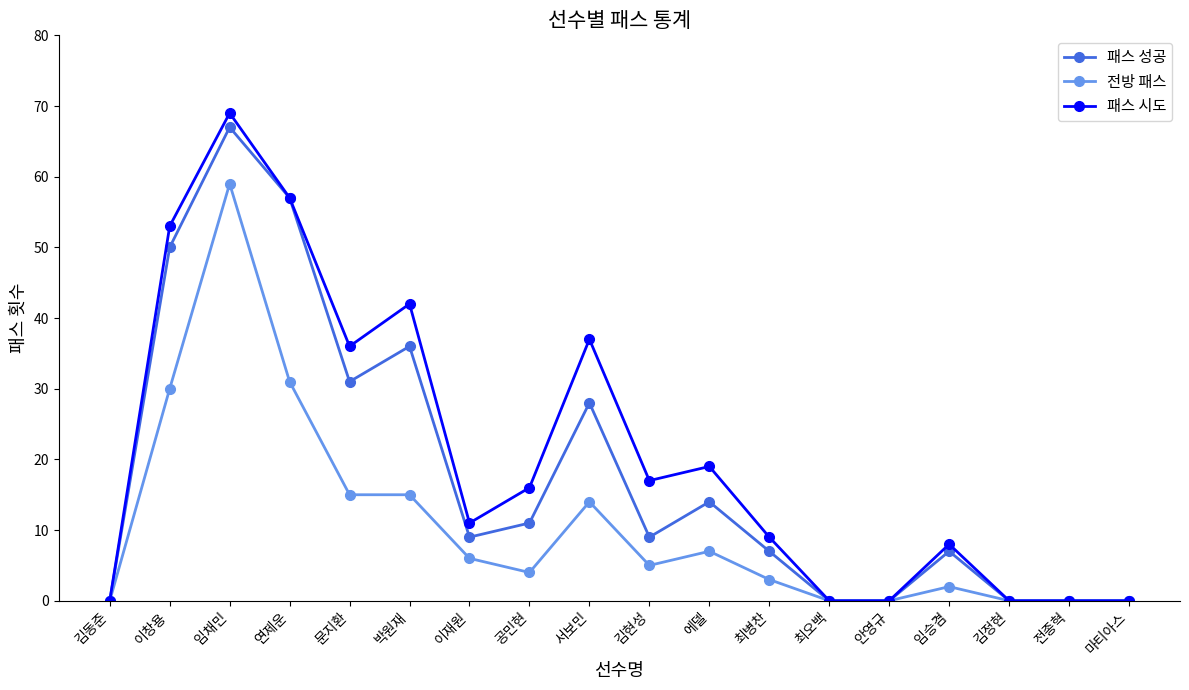

What is the label of the 13th point from the left?

최오백